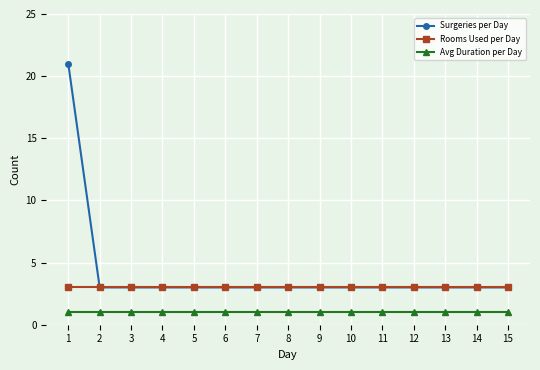

What is the highest value of the Avg Duration per Day series?

1